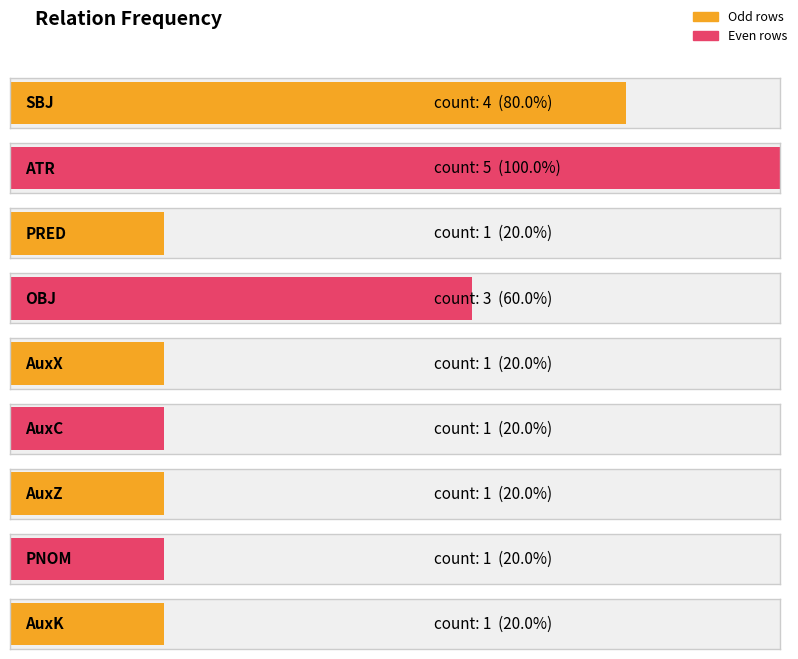

How many values are between 1 and 3?

7